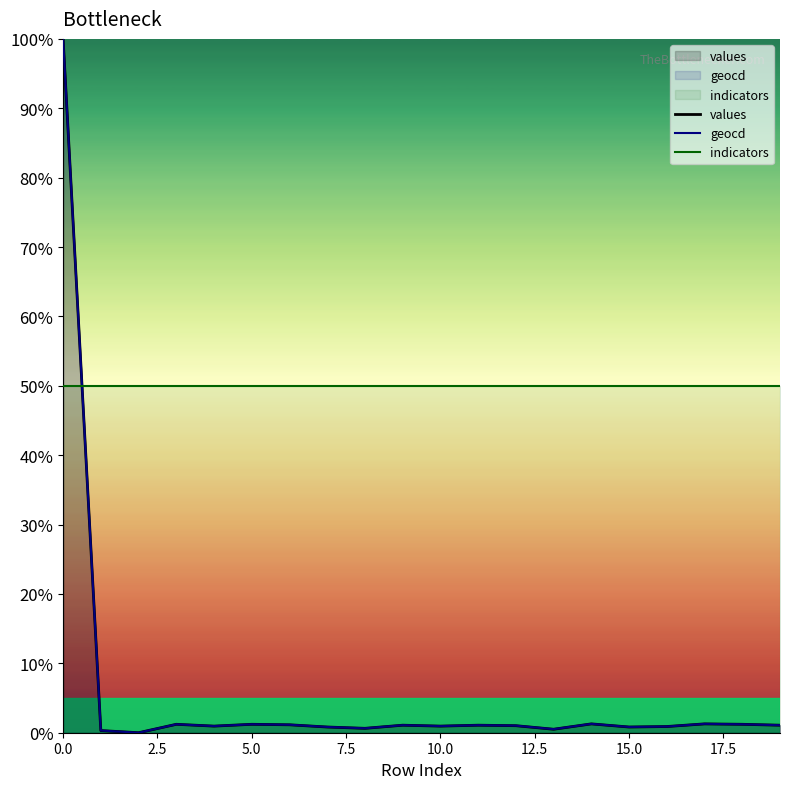

Count the number of data series in this chart.

3